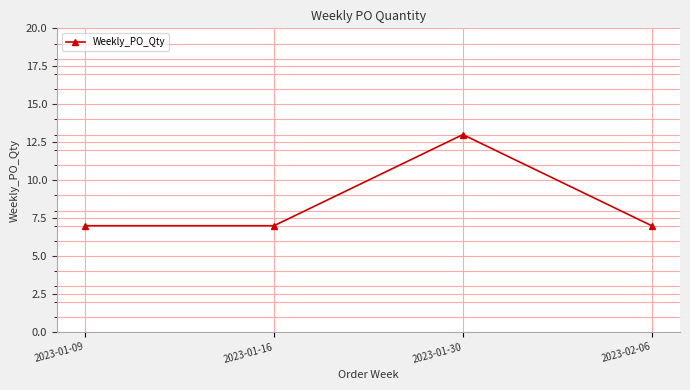

Read the value at 2023-01-16.

7